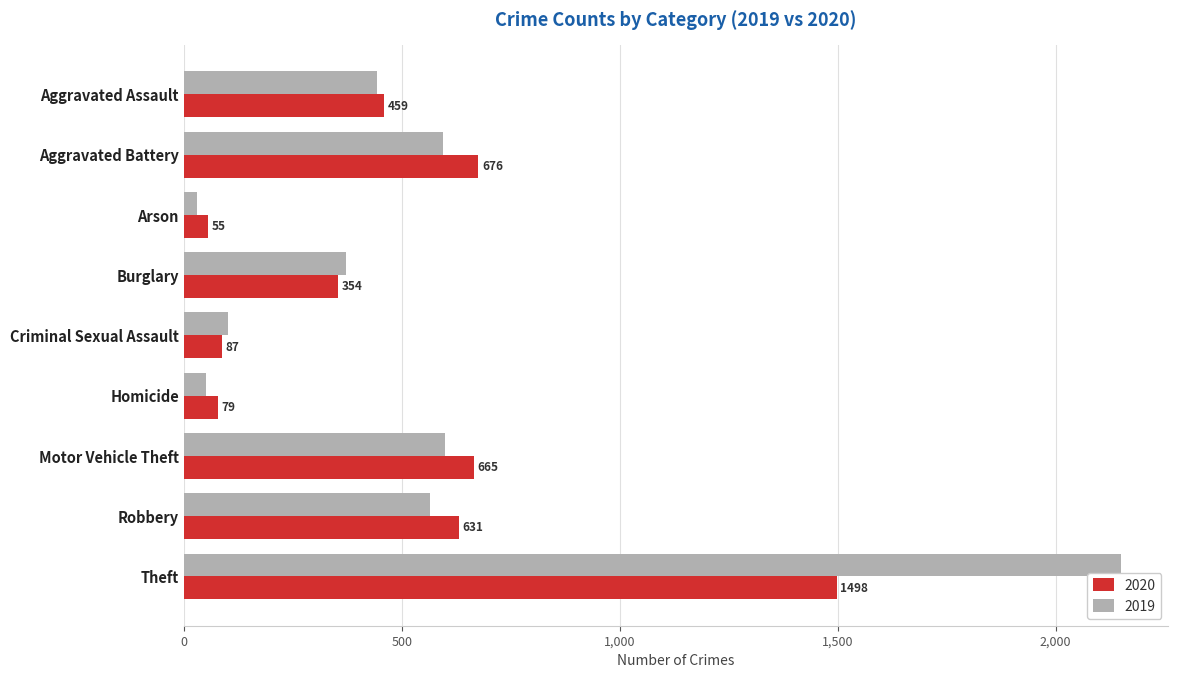

Read the 2020 value at Homicide.

79